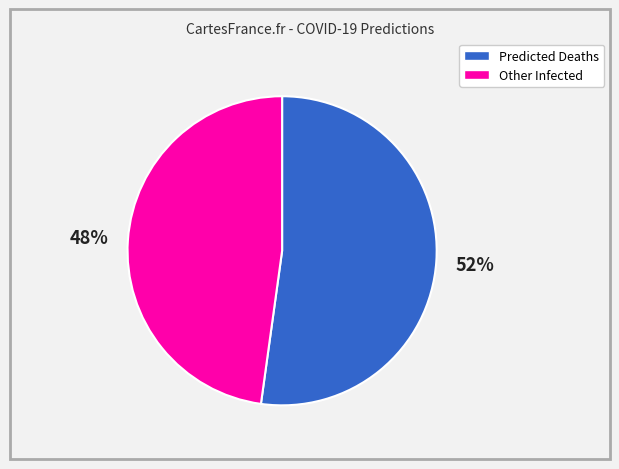

Count the number of slices in the pie.

2